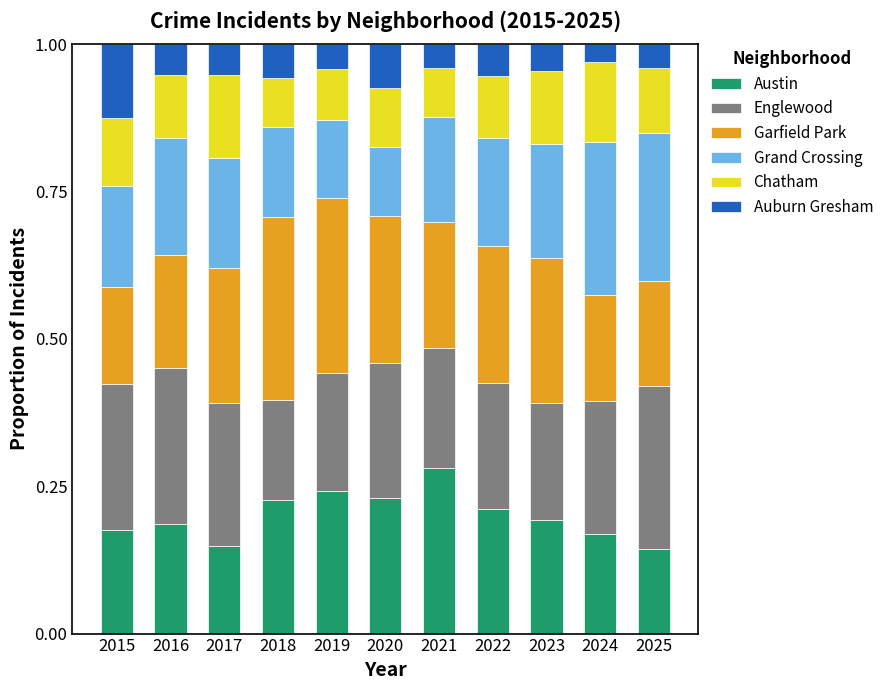

What is the total value across all series at 2023?

1.0